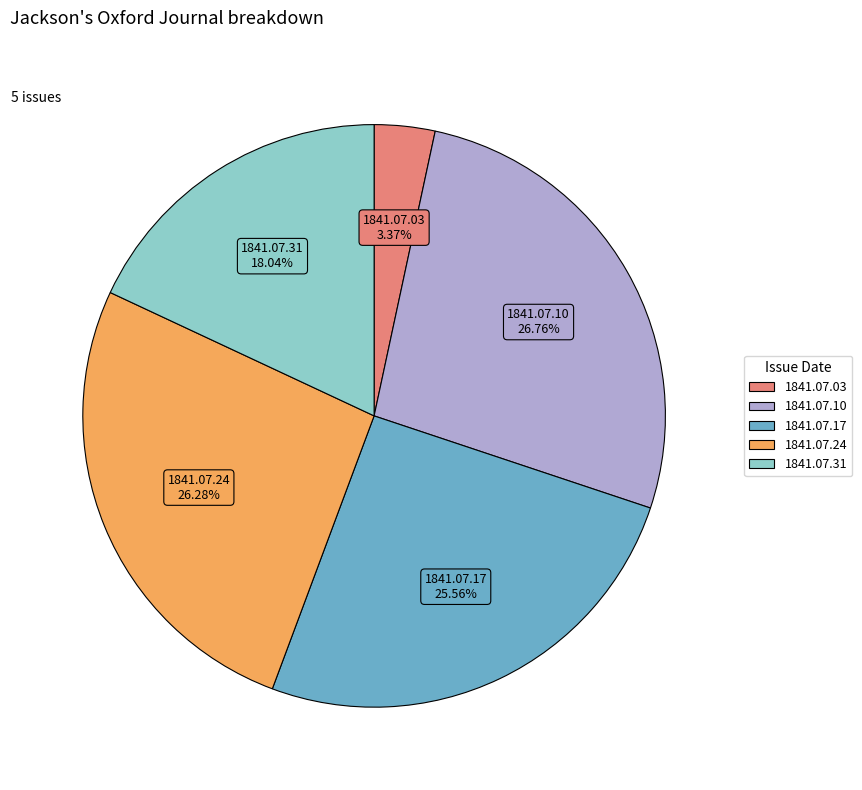

To the nearest percent, what is the difference between the largest and smallest slice percentages?

23%